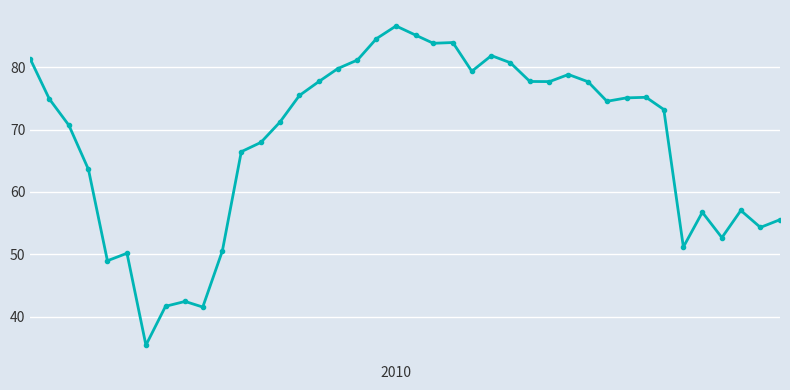

Does the chart display data point markers on the line(s)?

Yes